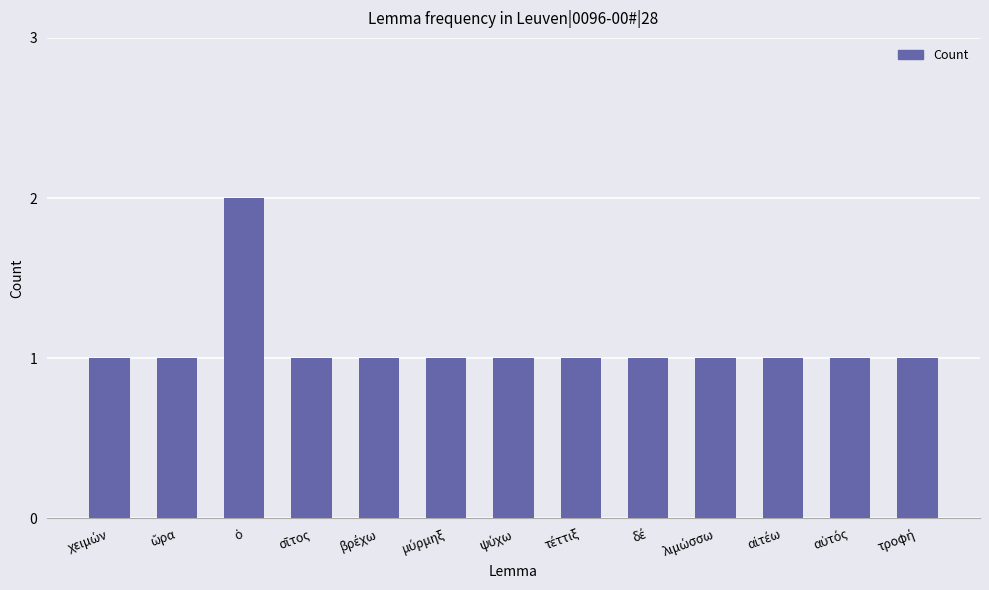

What is the value of the 6th bar from the left?

1